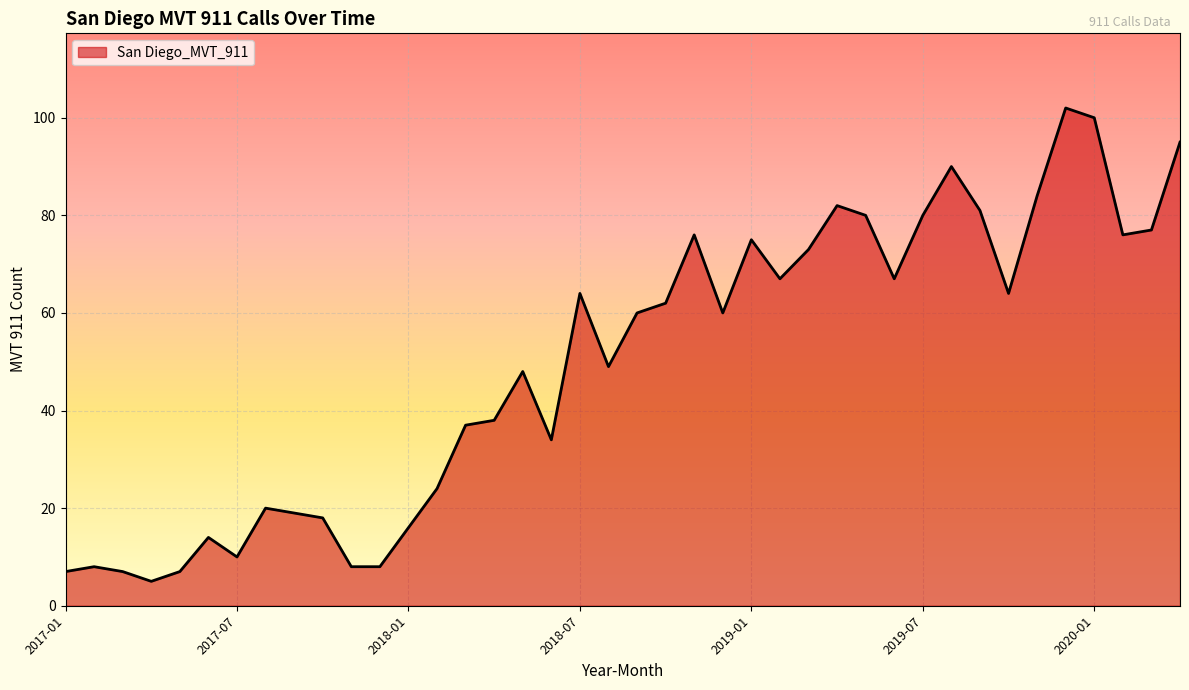

What is the minimum value shown in the chart?

5